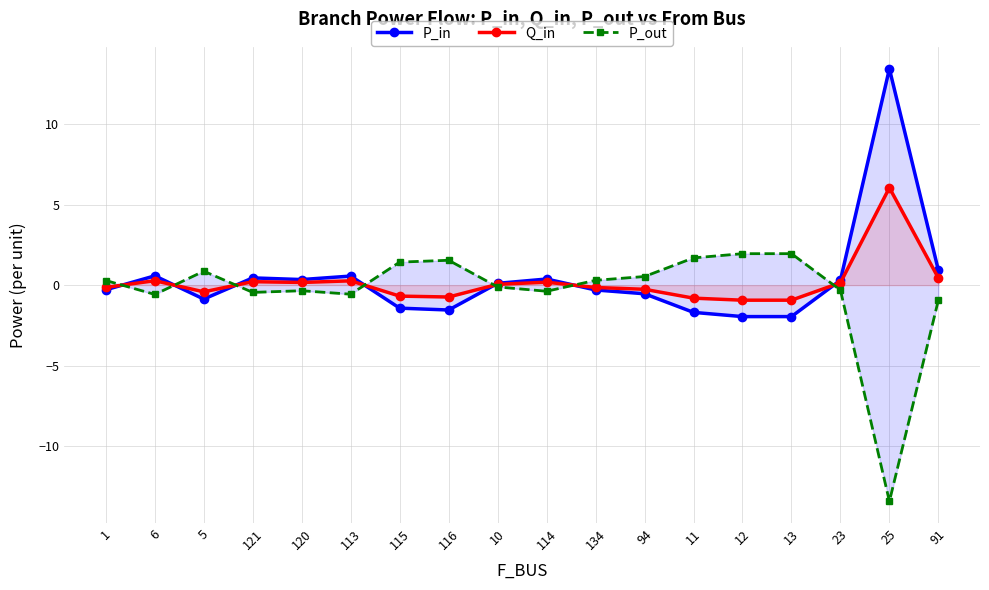

Rank the categories by P_in value from highest to lowest.

25, 91, 6, 113, 121, 114, 120, 23, 10, 1, 134, 94, 5, 115, 116, 11, 12, 13